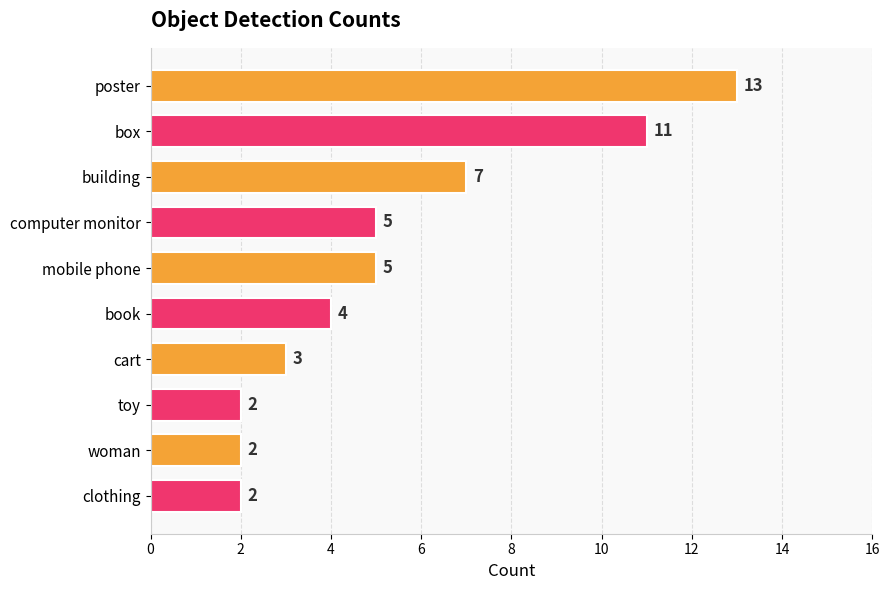

At which label is the value closest to 7?

building